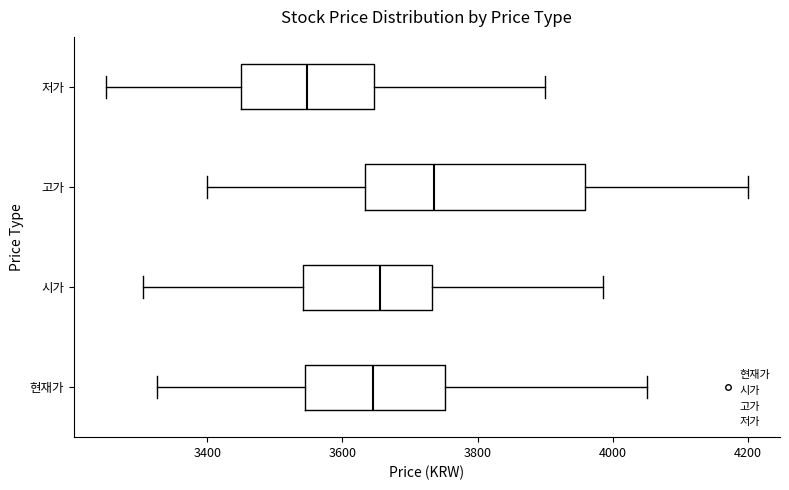

Reading bottom to top, read every box against the x-axis: the position of its median line, the range the box covers, and the ends of its whiskers. The values are not printed on the chart, so give them approximately, as read against the axis.

현재가: median 3640, box 3540 to 3760, whiskers 3320 to 4060
시가: median 3660, box 3540 to 3740, whiskers 3300 to 3980
고가: median 3740, box 3640 to 3960, whiskers 3400 to 4200
저가: median 3540, box 3460 to 3640, whiskers 3260 to 3900